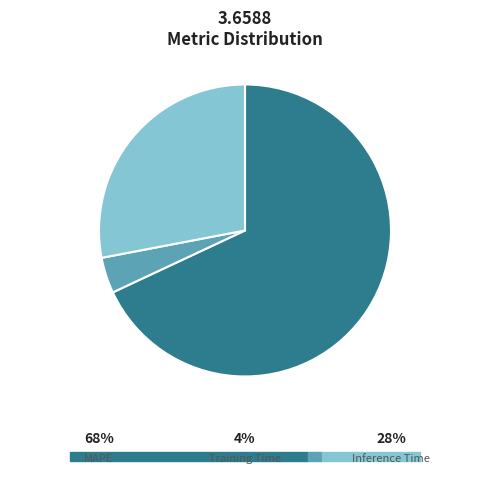

What is the change in value from MAPE to Training Time?

-2.3